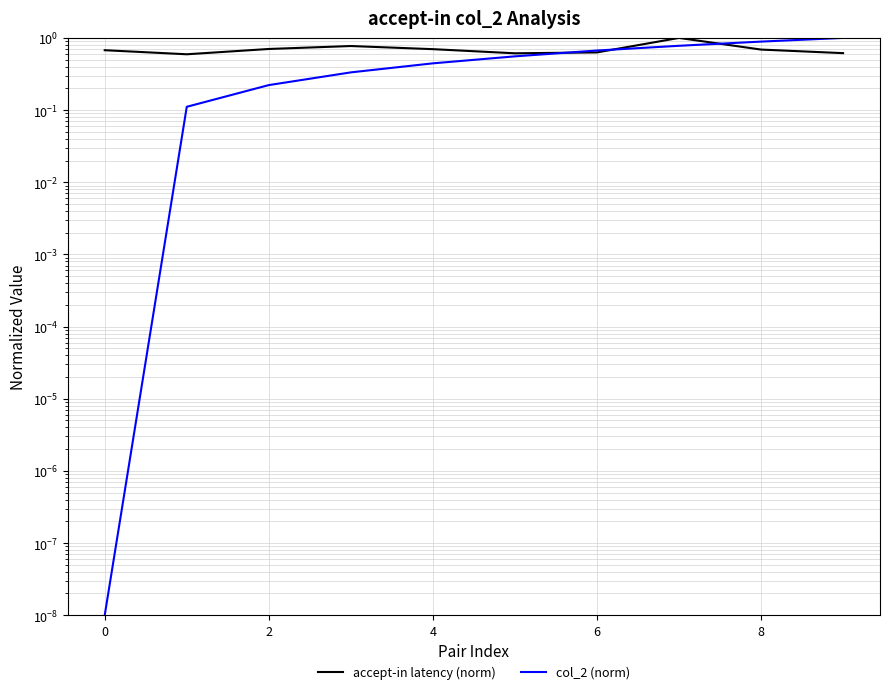

At which category is the sum across all series the highest?

7